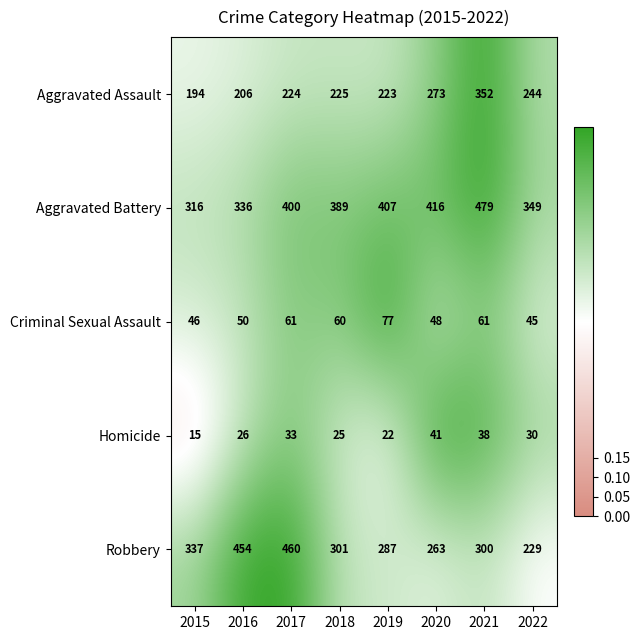

What is the approximate value of Criminal Sexual Assault at 2015?

46